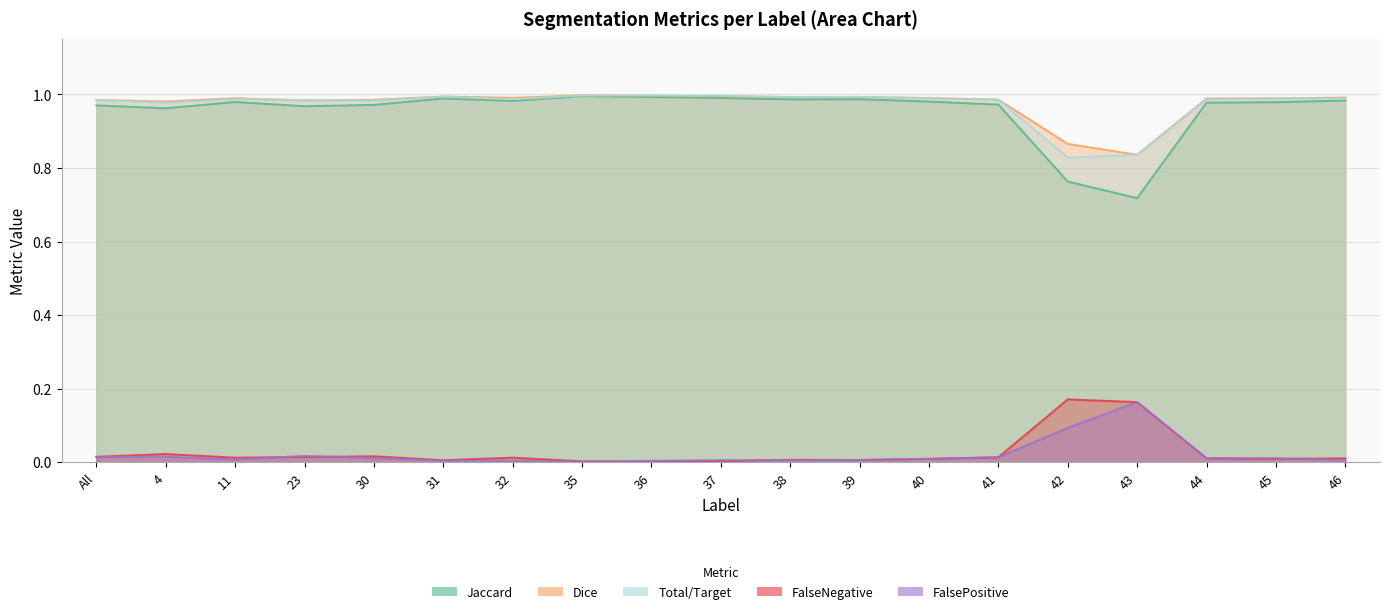

Between 30 and 39, which is larger?

39